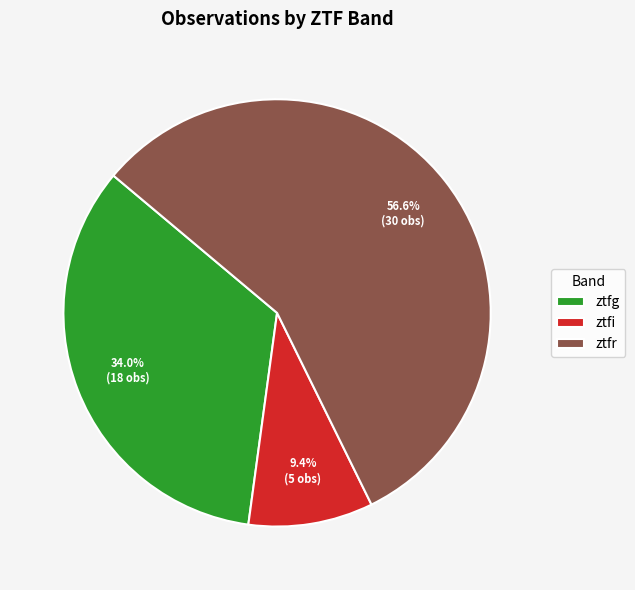

Is it true that ztfg is 34% of the pie?

True